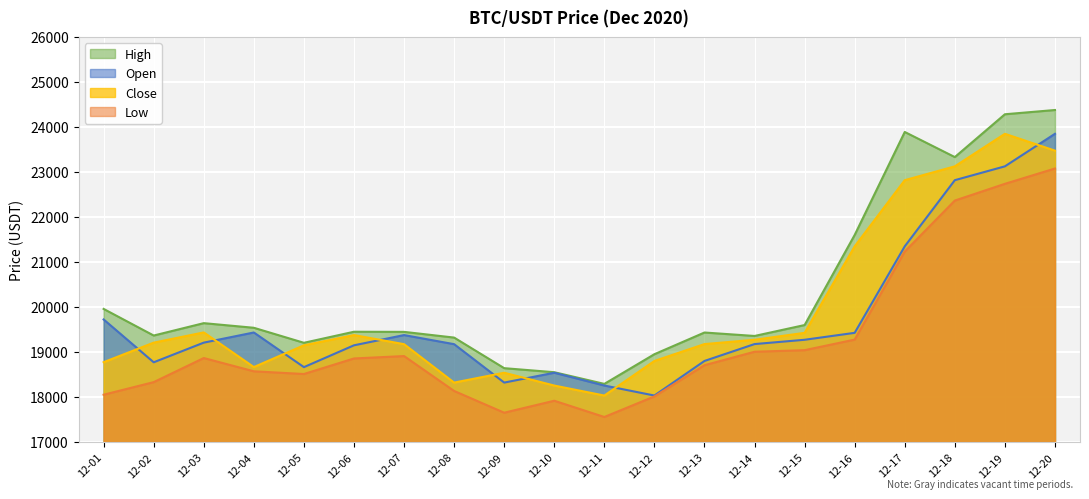

Rank the series at 12-20 from highest to lowest value.

high, open, close, low